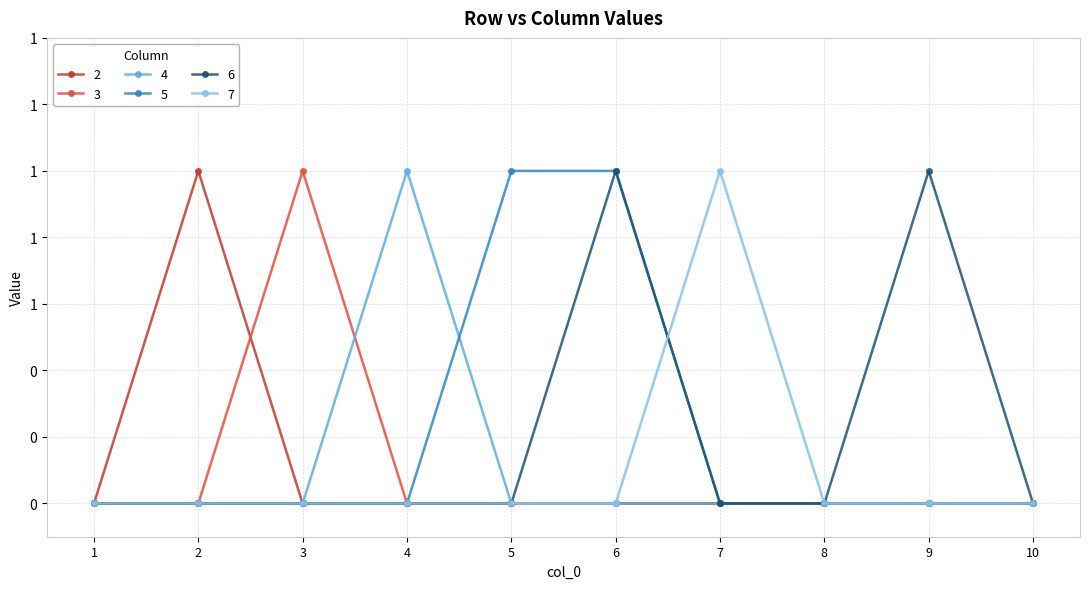

Which category has the lowest value in the 3 series?

1